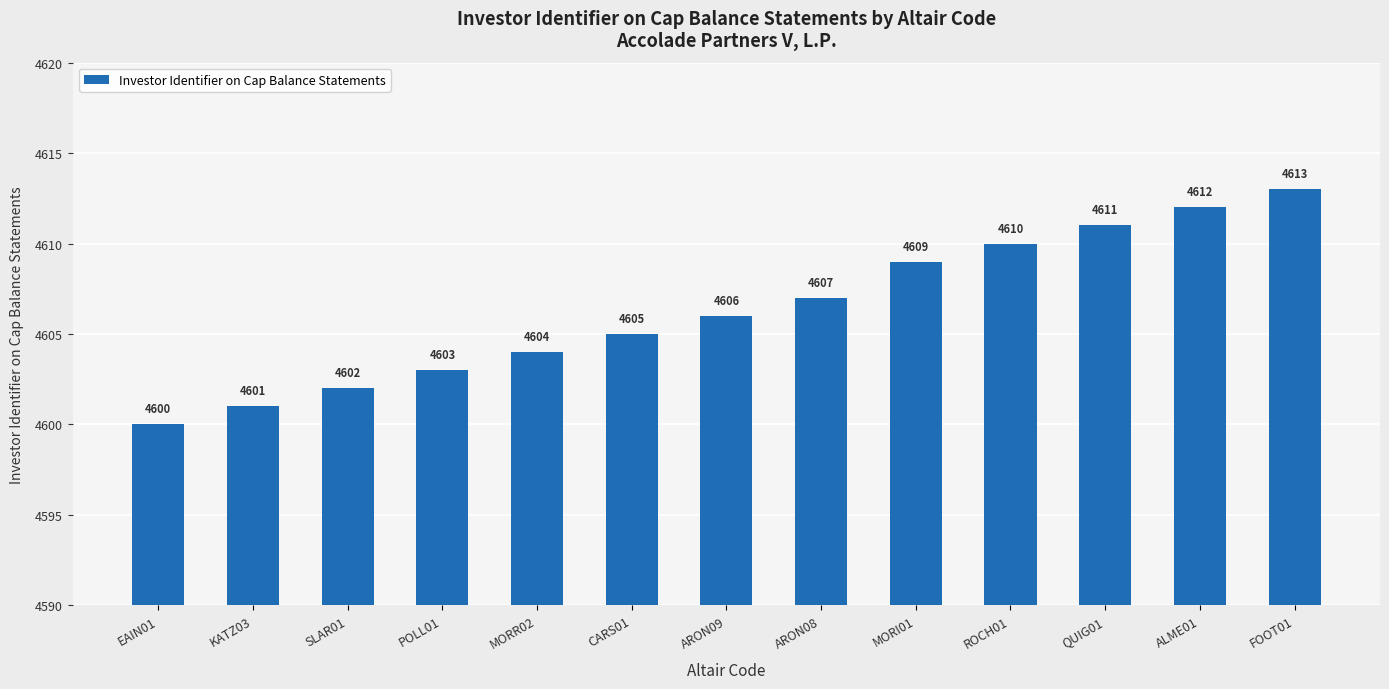

What is the difference between the values at QUIG01 and CARS01?

6